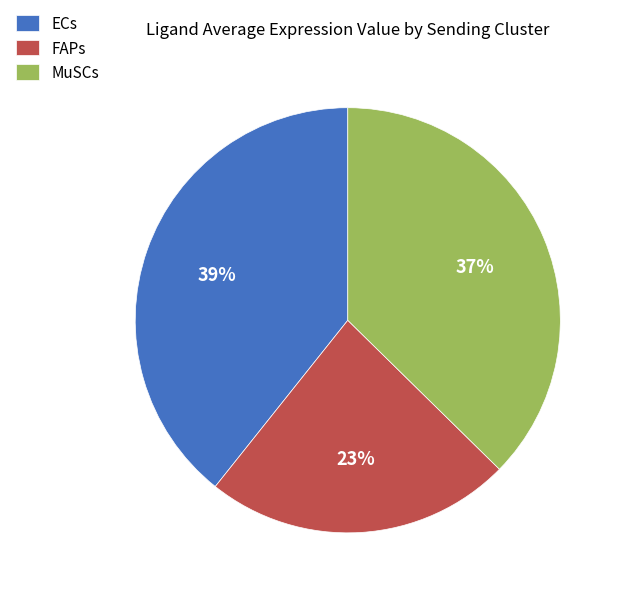

To the nearest percent, what percentage of the pie is FAPs?

23%